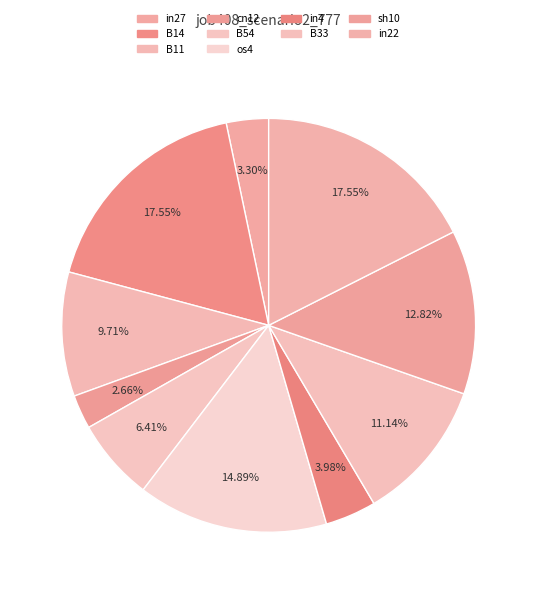

To the nearest percent, what portion does B33 represent?

11%